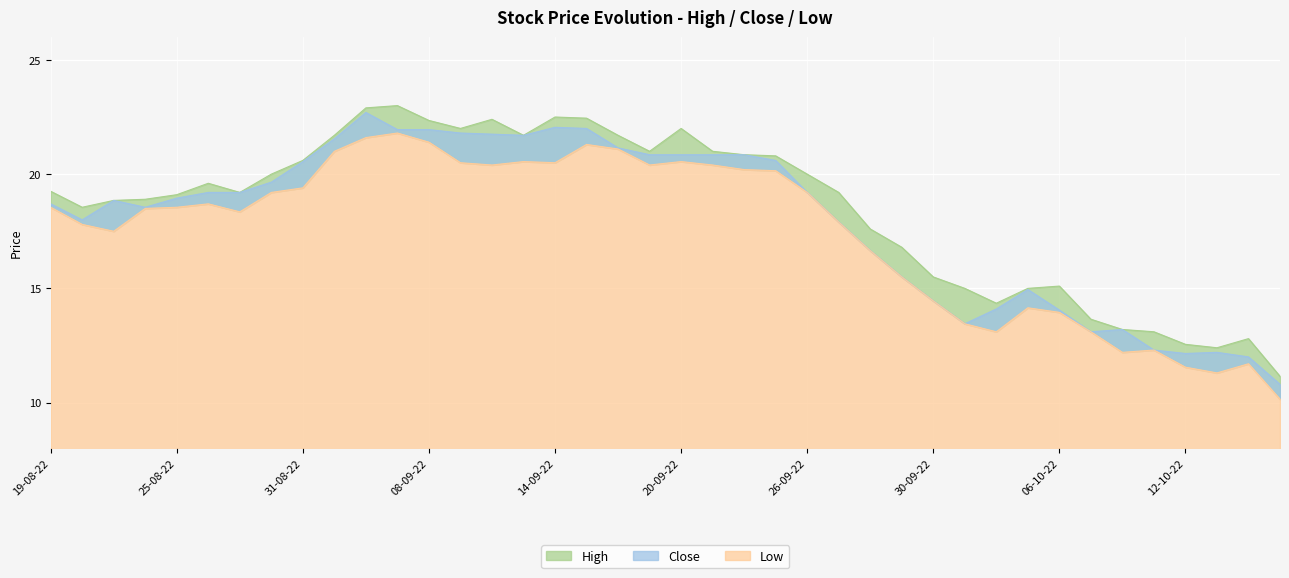

Reading left to right, what are all the values shown in this chart?

High: 19-08-22=19.2	22-08-22=18.6	23-08-22=18.9	24-08-22=18.9	25-08-22=19.1	26-08-22=19.6	29-08-22=19.2	30-08-22=20.0	31-08-22=20.6	05-09-22=21.7	06-09-22=22.9	07-09-22=23.0	08-09-22=22.4	09-09-22=22.0	12-09-22=22.4	13-09-22=21.7	14-09-22=22.5	15-09-22=22.4	16-09-22=21.7	19-09-22=21.0	20-09-22=22.0	21-09-22=21.0	22-09-22=20.9	23-09-22=20.8	26-09-22=20.0	27-09-22=19.2	28-09-22=17.6	29-09-22=16.8	30-09-22=15.5	03-10-22=15.0	04-10-22=14.3	05-10-22=15.0	06-10-22=15.1	07-10-22=13.7	10-10-22=13.2	11-10-22=13.1	12-10-22=12.6	13-10-22=12.4	14-10-22=12.8	17-10-22=11.2
Close: 19-08-22=18.7	22-08-22=18.0	23-08-22=18.9	24-08-22=18.6	25-08-22=18.9	26-08-22=19.2	29-08-22=19.2	30-08-22=19.6	31-08-22=20.6	05-09-22=21.6	06-09-22=22.7	07-09-22=21.9	08-09-22=21.9	09-09-22=21.8	12-09-22=21.8	13-09-22=21.7	14-09-22=22.1	15-09-22=22.0	16-09-22=21.1	19-09-22=20.9	20-09-22=20.9	21-09-22=20.9	22-09-22=20.9	23-09-22=20.6	26-09-22=19.2	27-09-22=17.9	28-09-22=16.6	29-09-22=15.5	30-09-22=14.4	03-10-22=13.4	04-10-22=14.1	05-10-22=14.9	06-10-22=14.1	07-10-22=13.1	10-10-22=13.2	11-10-22=12.3	12-10-22=12.2	13-10-22=12.2	14-10-22=12.0	17-10-22=10.8
Low: 19-08-22=18.6	22-08-22=17.8	23-08-22=17.5	24-08-22=18.5	25-08-22=18.6	26-08-22=18.7	29-08-22=18.4	30-08-22=19.2	31-08-22=19.4	05-09-22=21.0	06-09-22=21.6	07-09-22=21.8	08-09-22=21.4	09-09-22=20.5	12-09-22=20.4	13-09-22=20.6	14-09-22=20.5	15-09-22=21.3	16-09-22=21.1	19-09-22=20.4	20-09-22=20.6	21-09-22=20.4	22-09-22=20.2	23-09-22=20.1	26-09-22=19.2	27-09-22=17.9	28-09-22=16.6	29-09-22=15.5	30-09-22=14.4	03-10-22=13.4	04-10-22=13.1	05-10-22=14.2	06-10-22=13.9	07-10-22=13.1	10-10-22=12.2	11-10-22=12.3	12-10-22=11.6	13-10-22=11.3	14-10-22=11.7	17-10-22=10.2